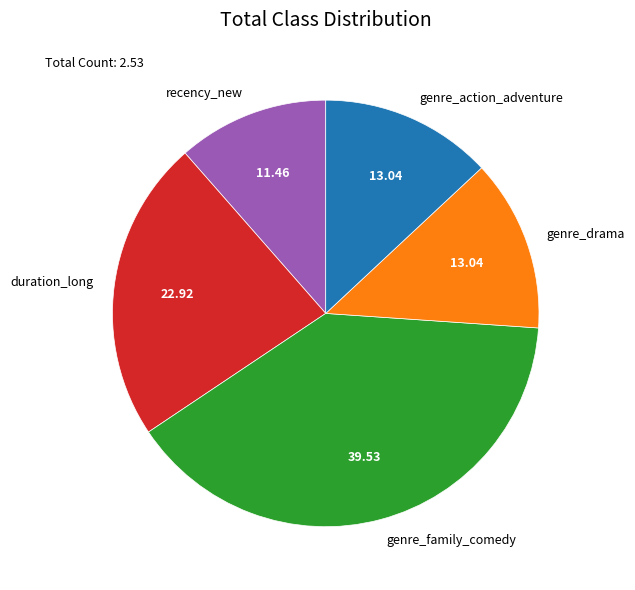

Does any single category account for the majority?

No